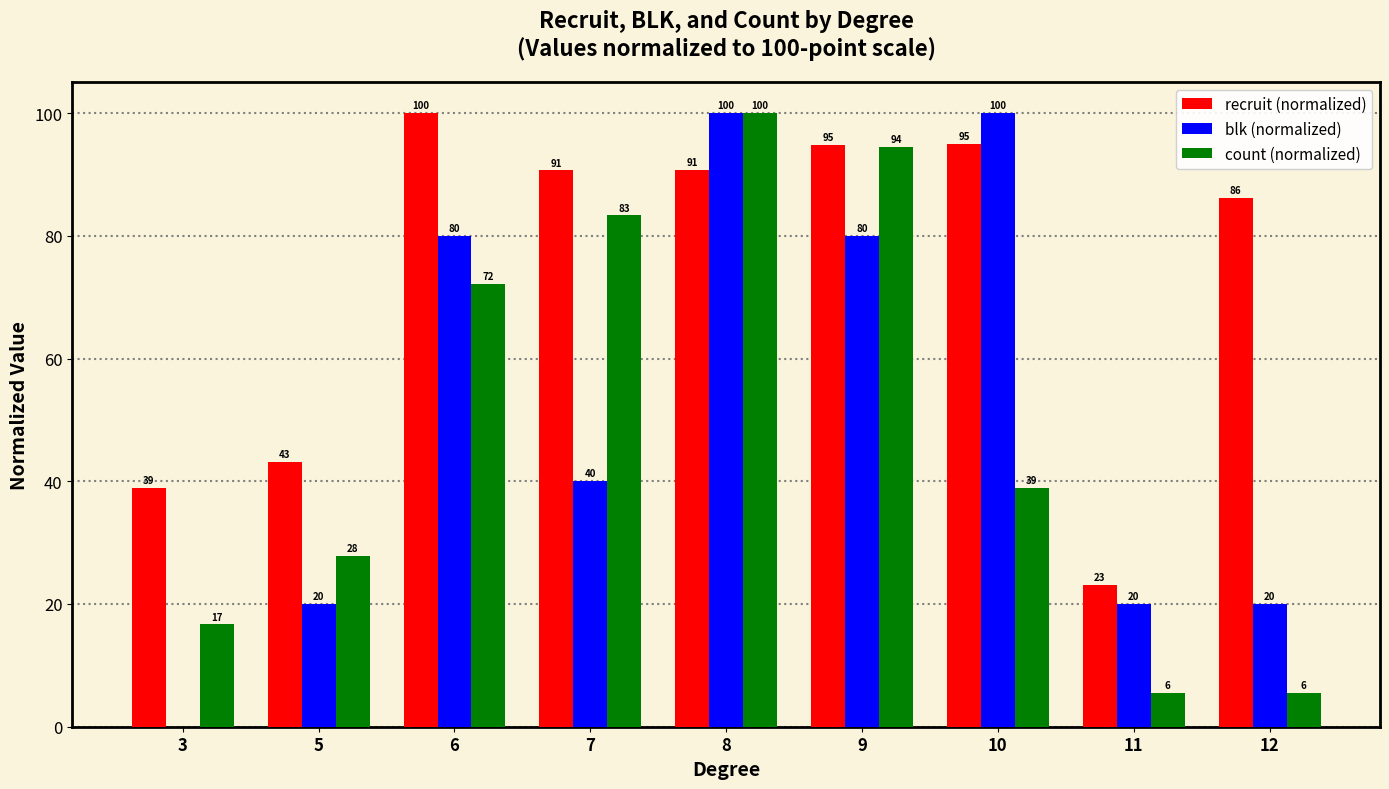

What is the difference between the blk (normalized) values at 11 and 8?

80.0